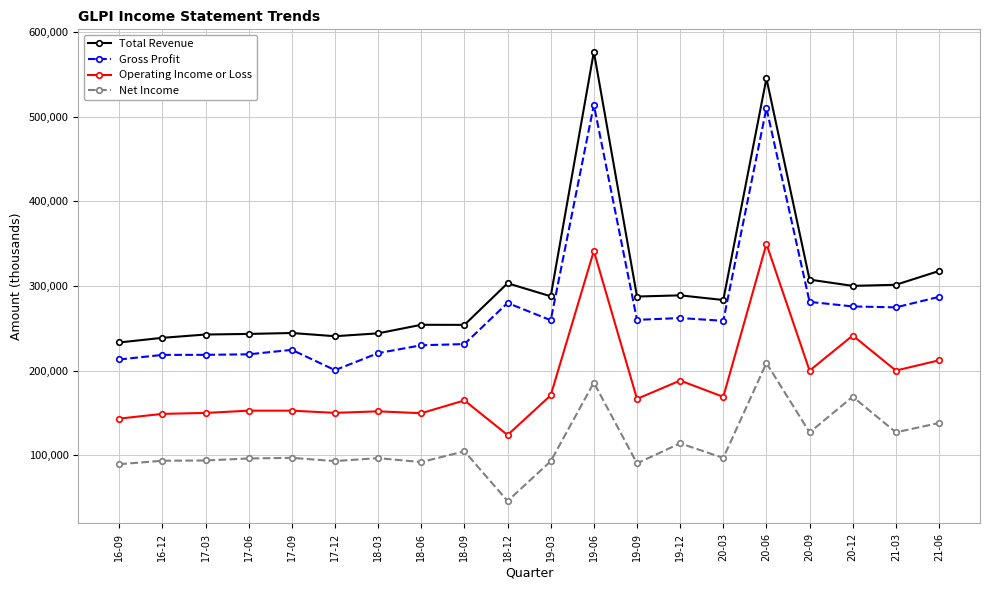

What is the difference between the maximum and minimum values in the Total Revenue series?

343600